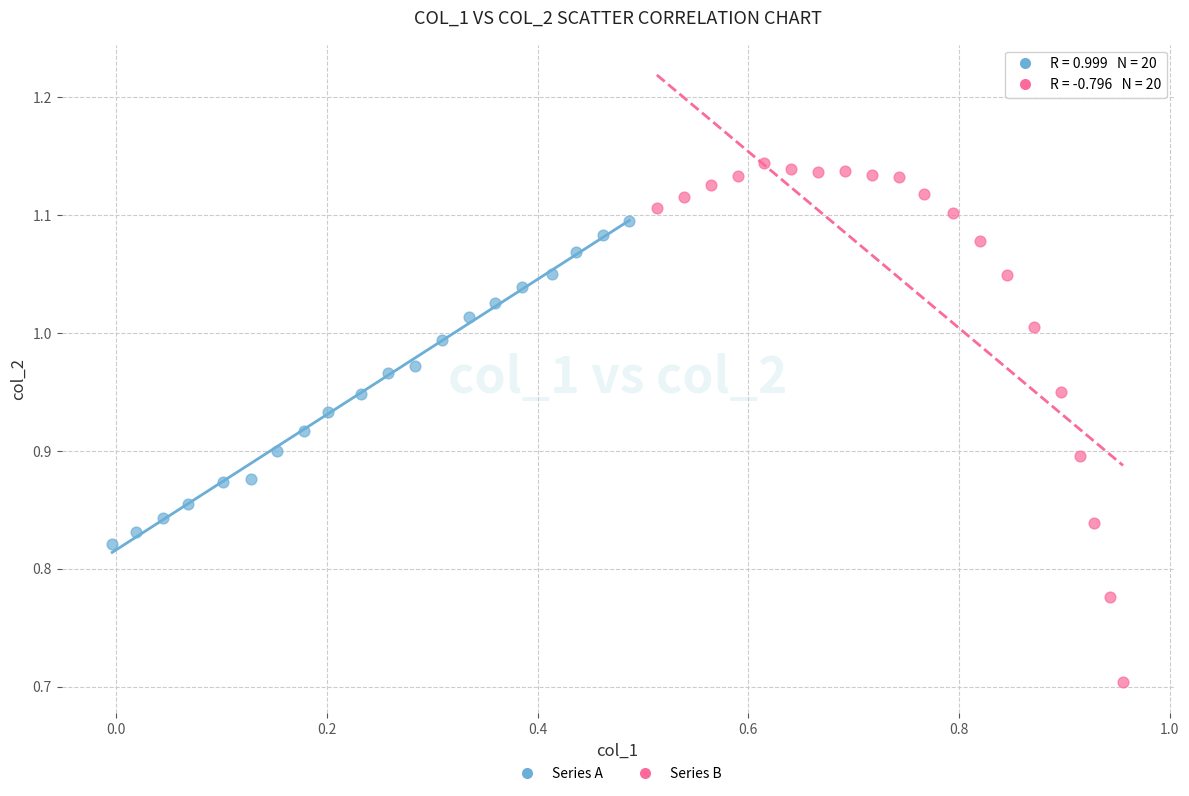

Which series contains the lowest Y value?

Series B